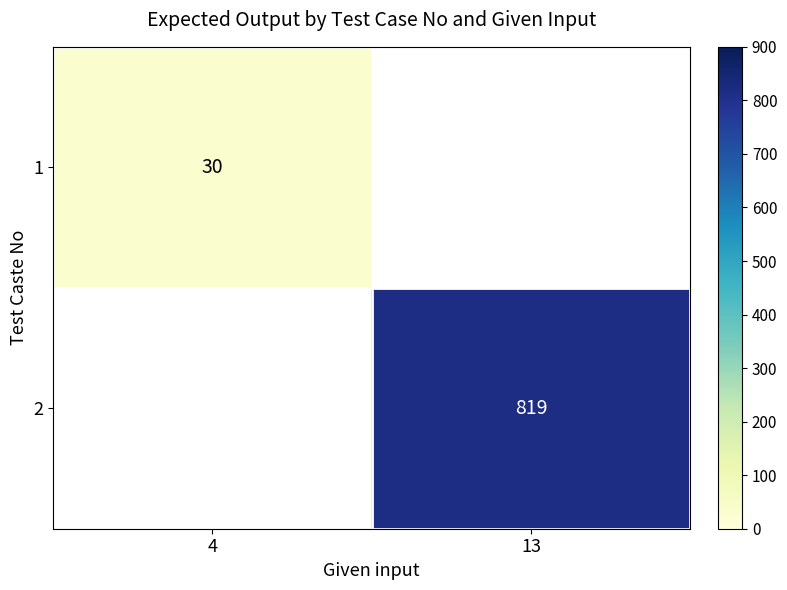

Which has a higher value, 4 or 13?

13